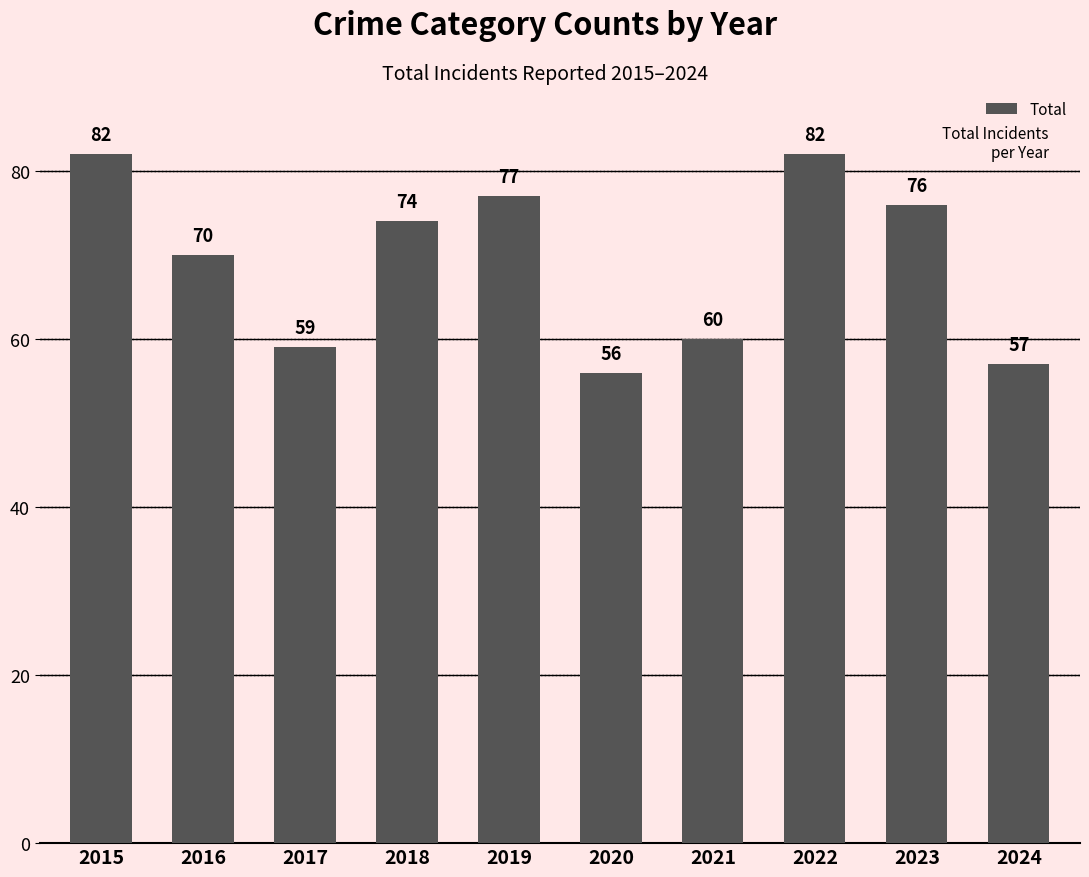

Which has a higher value, 2017 or 2015?

2015